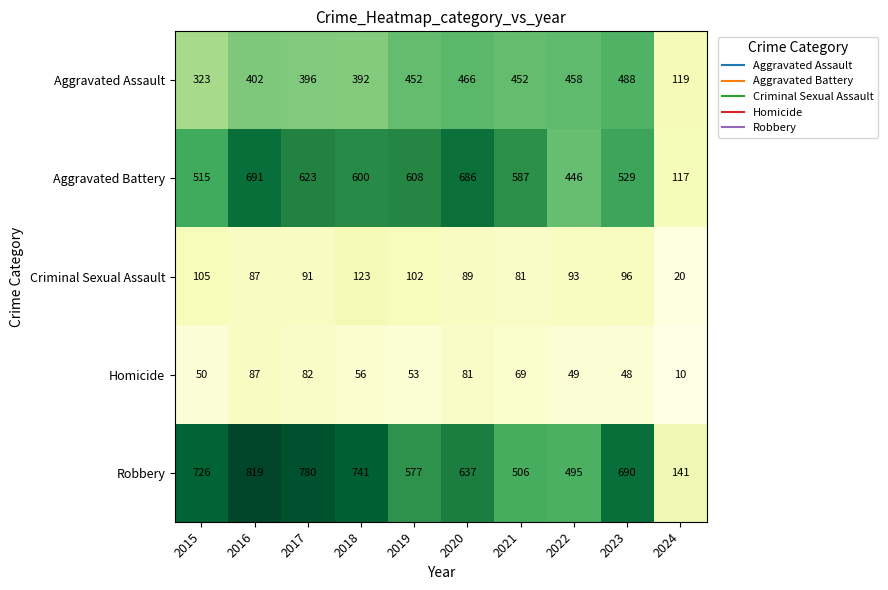

Which series has the widest spread of values?

Robbery